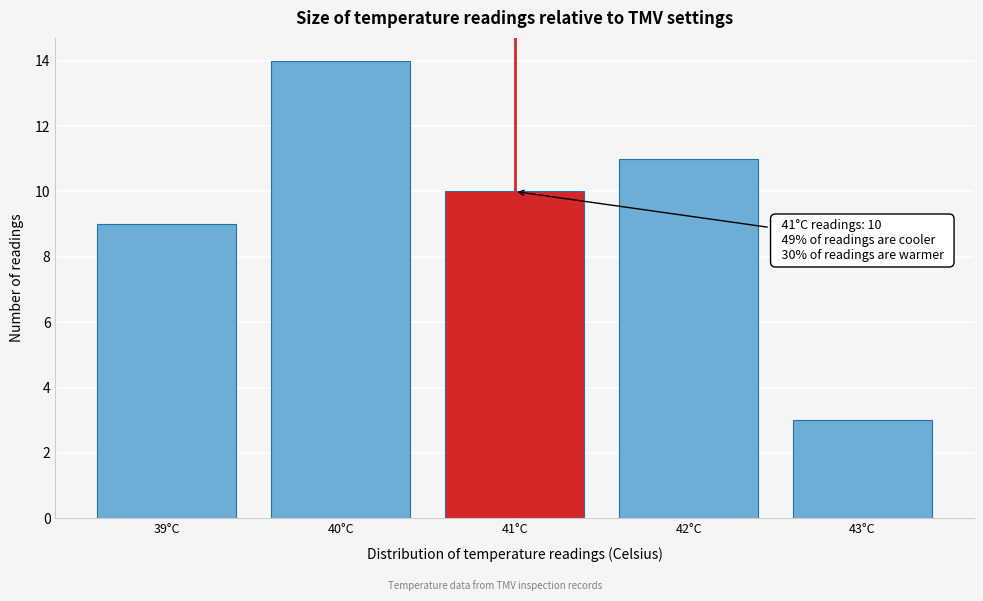

Which range on the x-axis has the tallest bar?

39.5 to 40.5